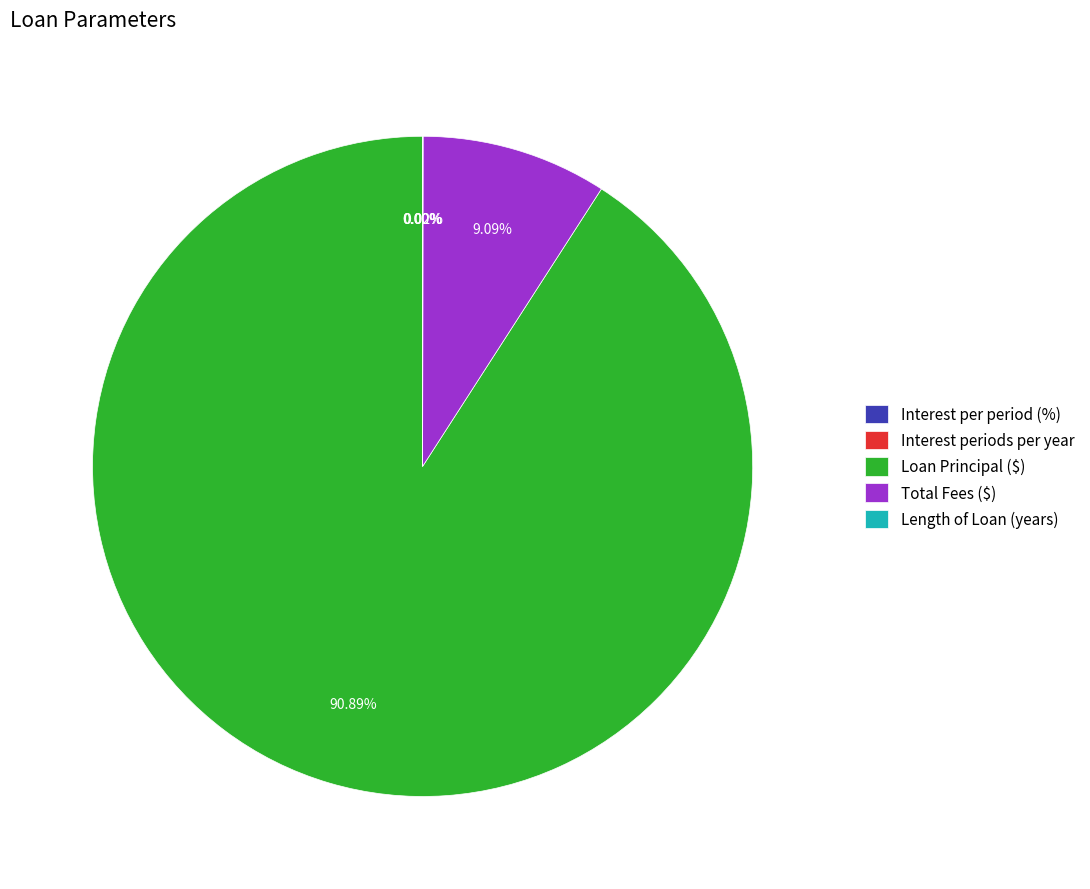

Which category accounts for the majority?

Loan Principal ($)